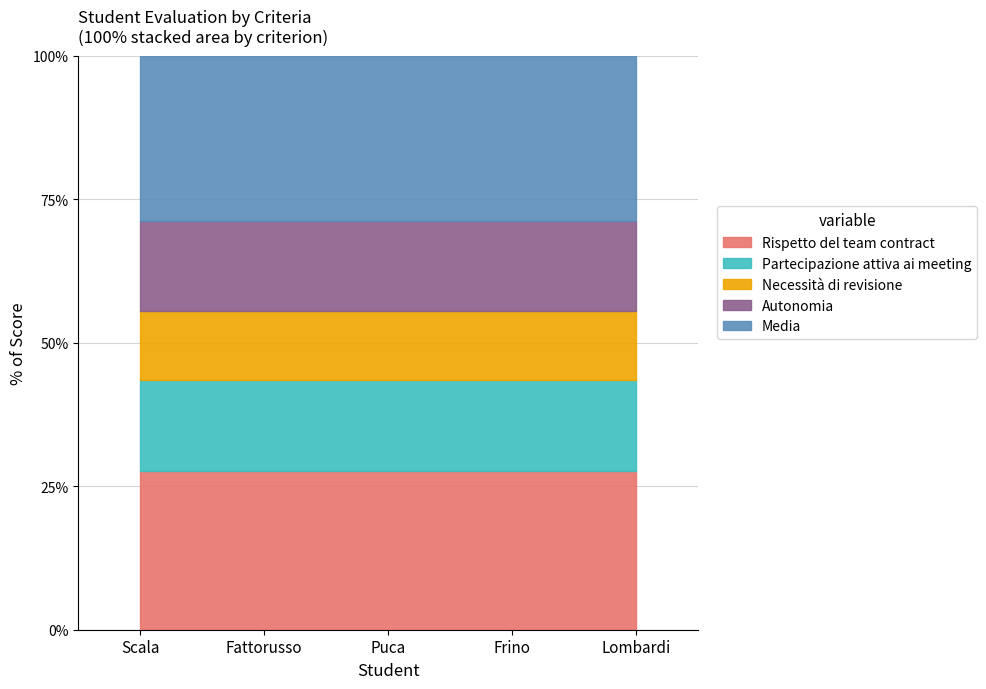

Is it true that Media equals 12.4 at Frino?

False